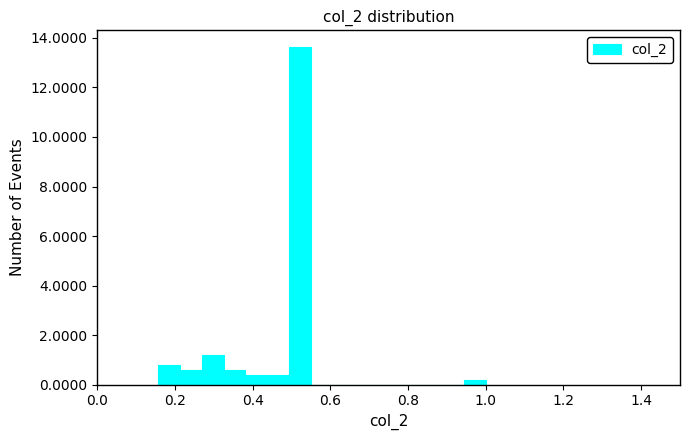

Around what value on the x-axis is the tallest bar? Give the approximate position of its centre, as read against the axis.

0.52